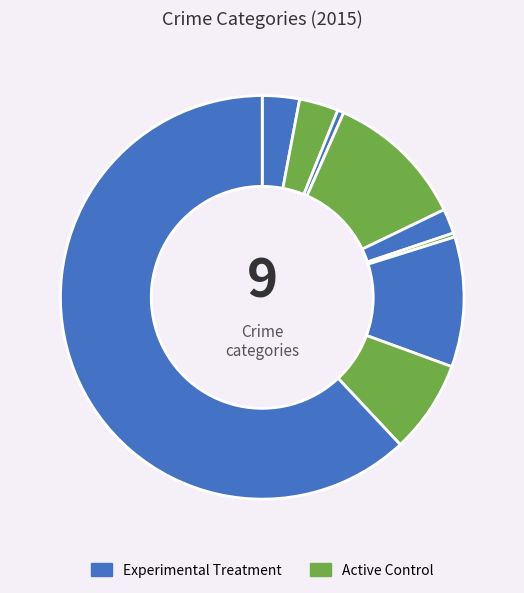

How many segments does this pie chart have?

9